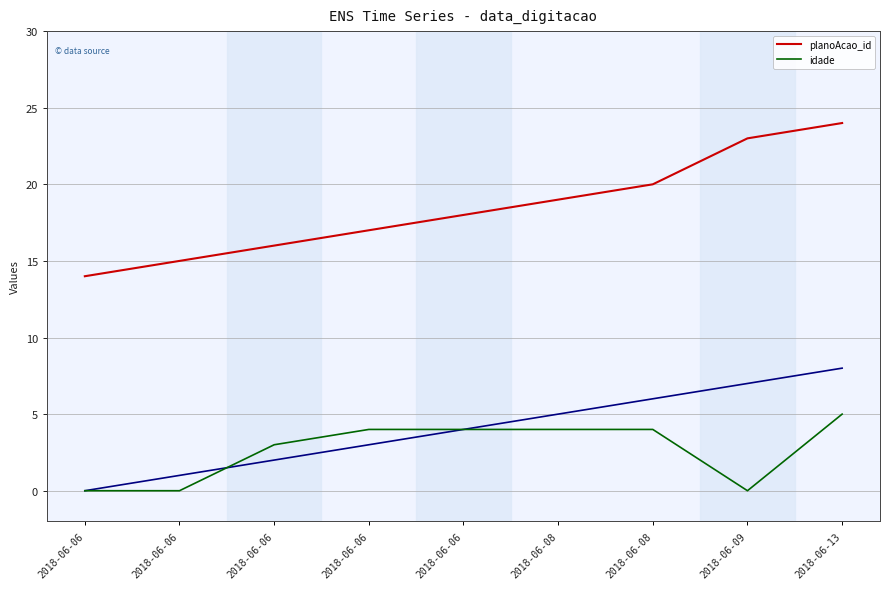

True or false: idade has more than 2 points higher than both neighbors.

False